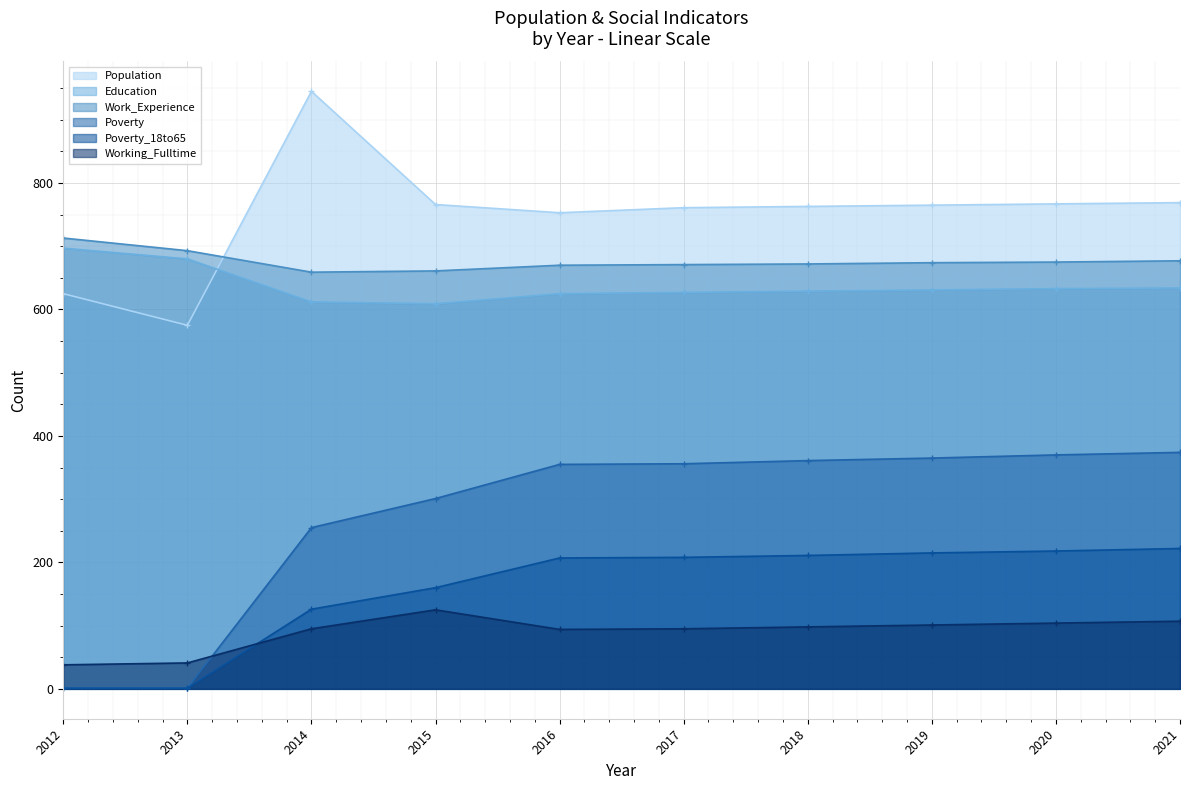

Rank the series by their maximum value, from highest to lowest.

Population, Work_Experience, Education, Poverty, Poverty_18to65, Working_Fulltime